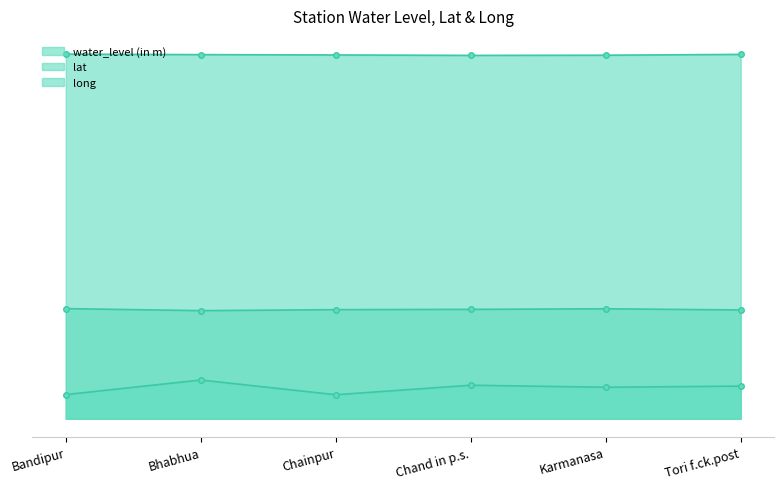

What position from the right is Chand in p.s.?

3